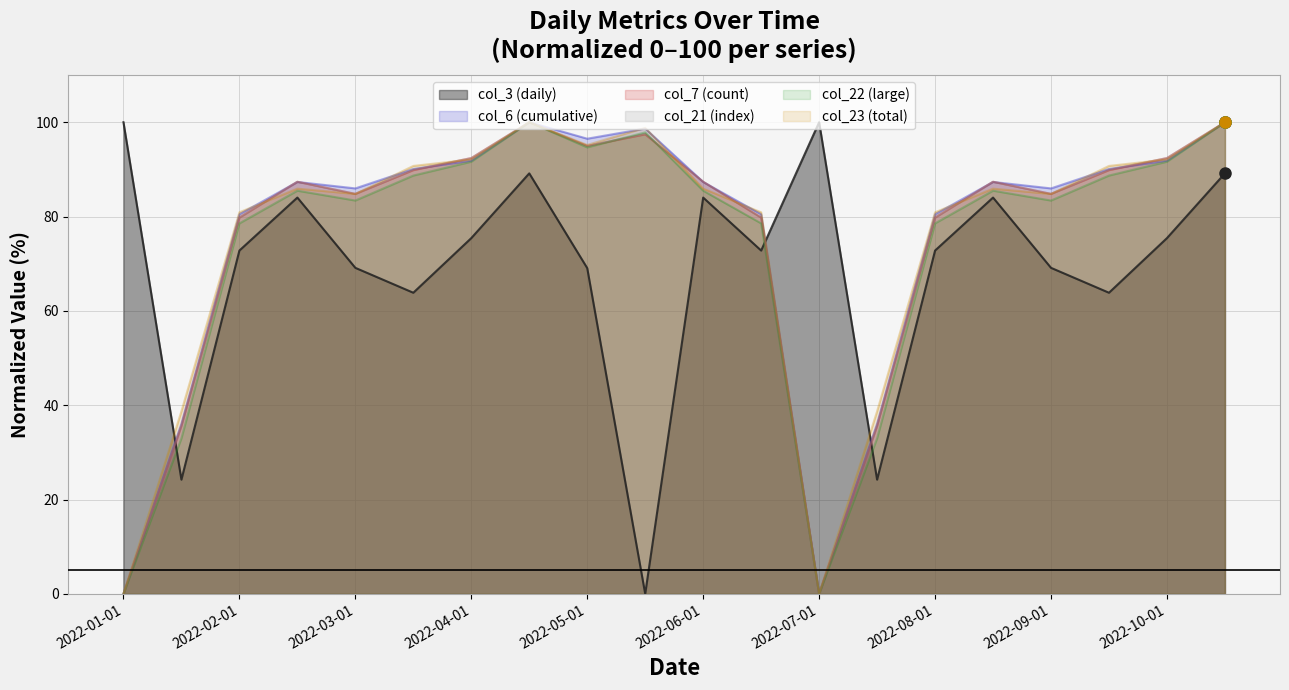

What is the sum of all col_22 values?

1478.0